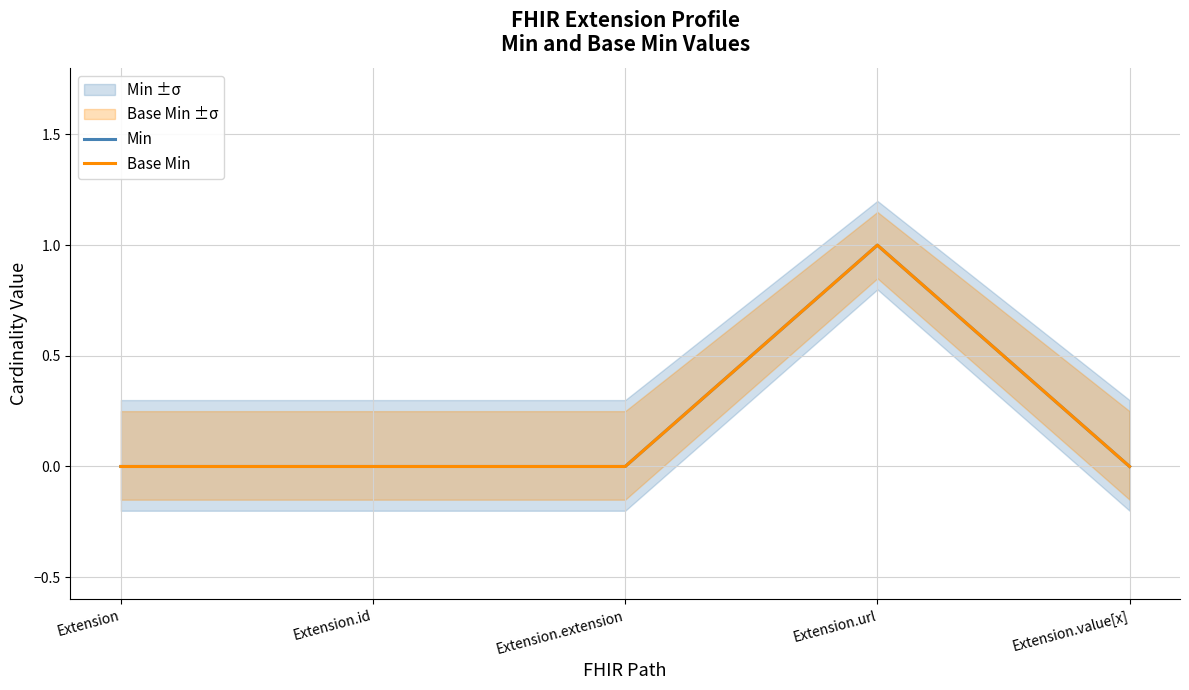

Rank the categories by Base Min value from highest to lowest.

Extension.url, Extension, Extension.id, Extension.extension, Extension.value[x]